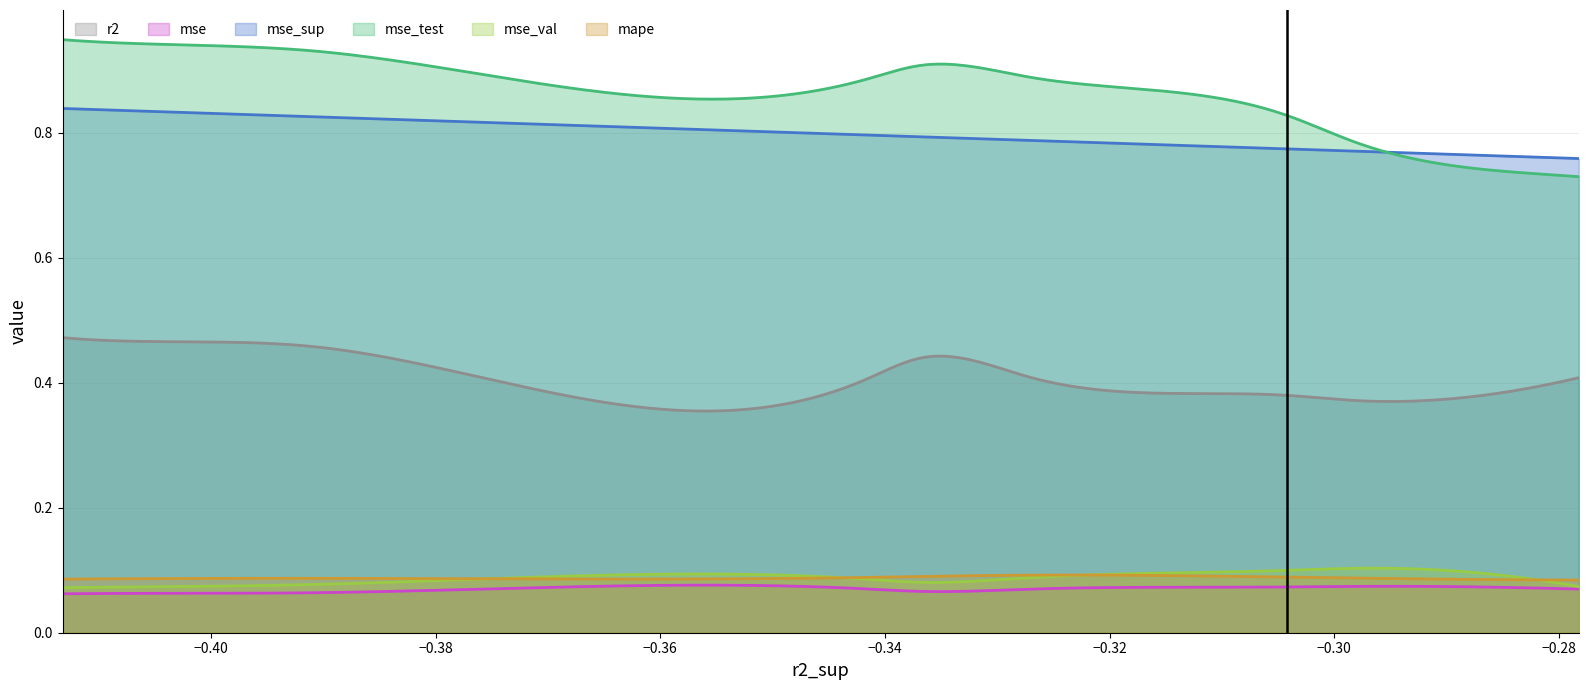

Rank the series at model_7_49_2 from lowest to highest value.

mse, mape, mse_val, r2, mse_sup, mse_test